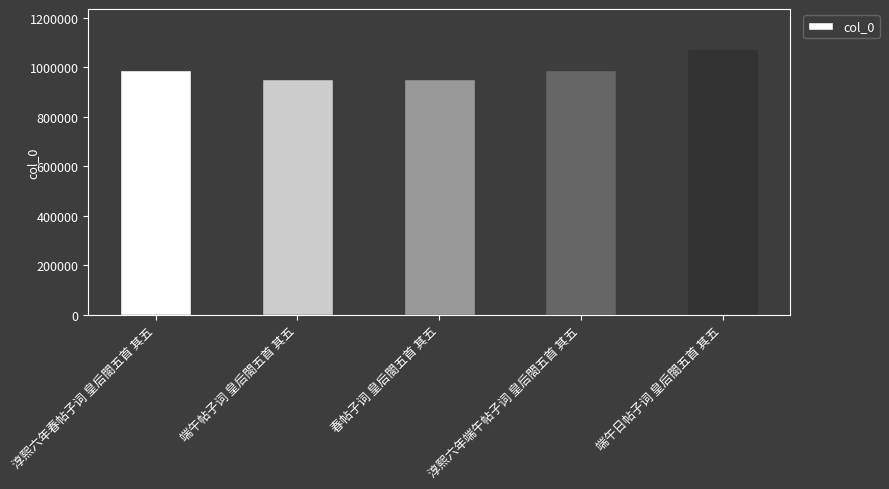

What is the approximate value at 端午日帖子词 皇后閤五首 其五?

1074091